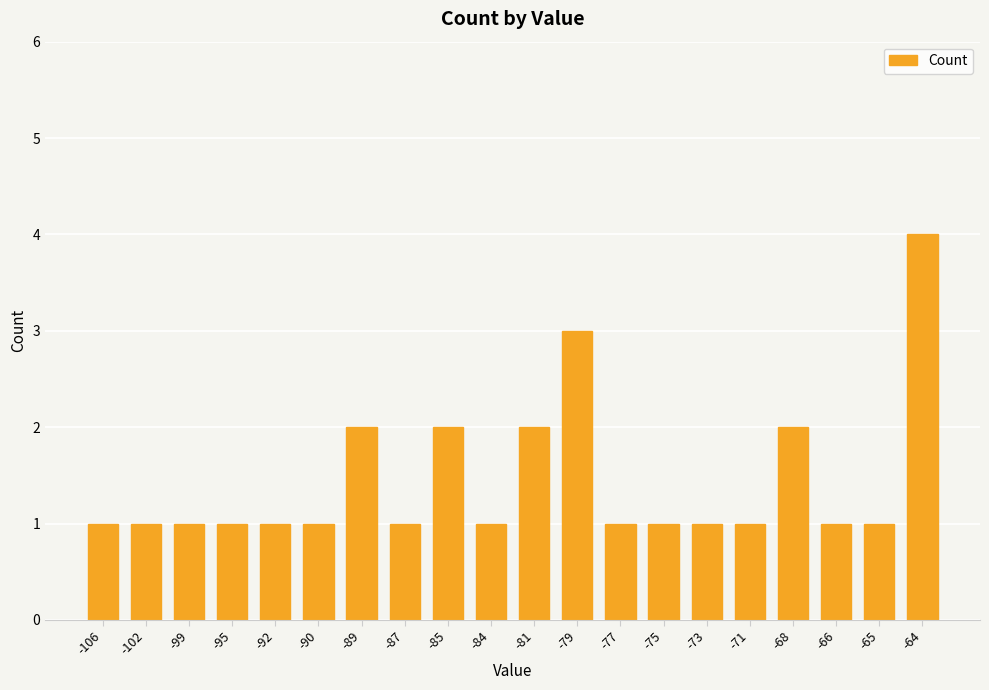

The chart shows a value of 1 at -71. True or false?

True